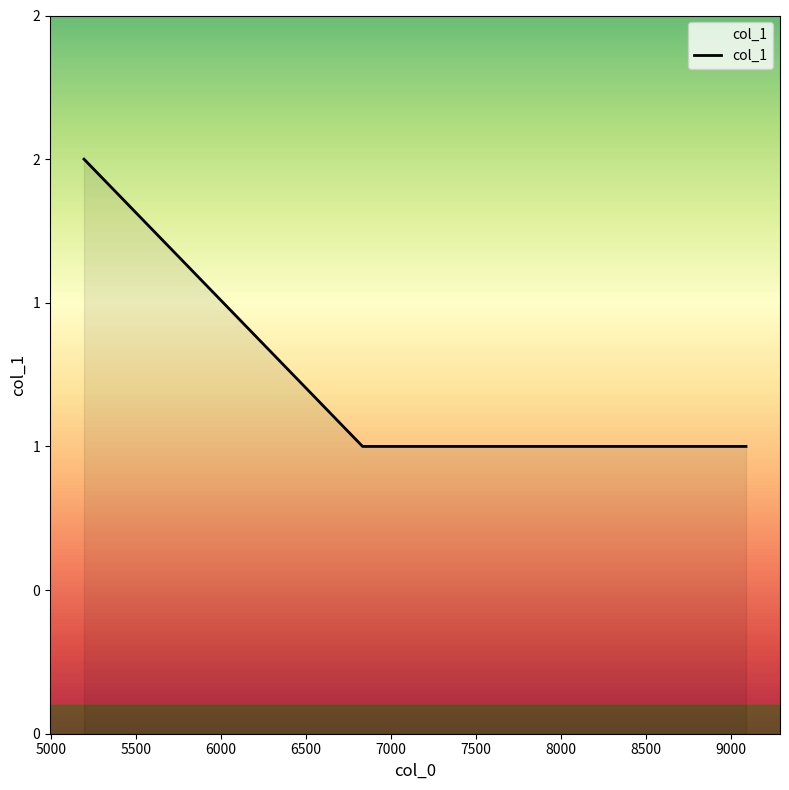

Is this an area chart (filled region under the line)?

Yes